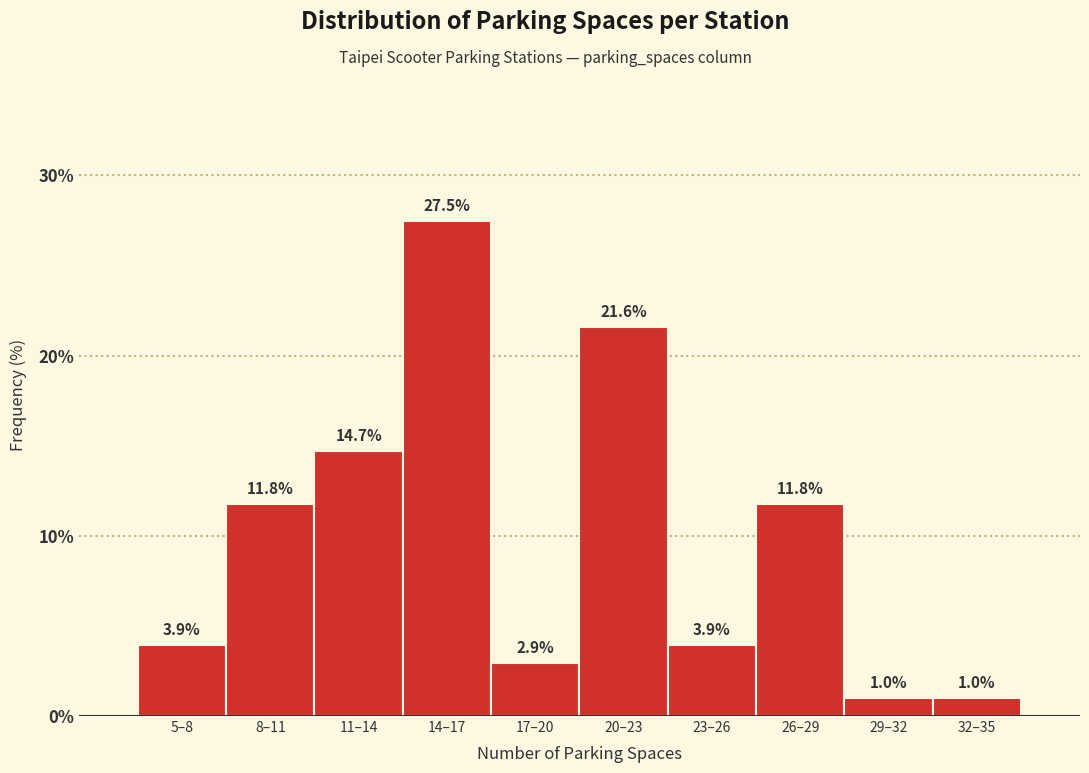

Reading right to left, list all the values displayed in this chart.

32–35=1.0	29–32=1.0	26–29=11.8	23–26=3.9	20–23=21.6	17–20=2.9	14–17=27.5	11–14=14.7	8–11=11.8	5–8=3.9